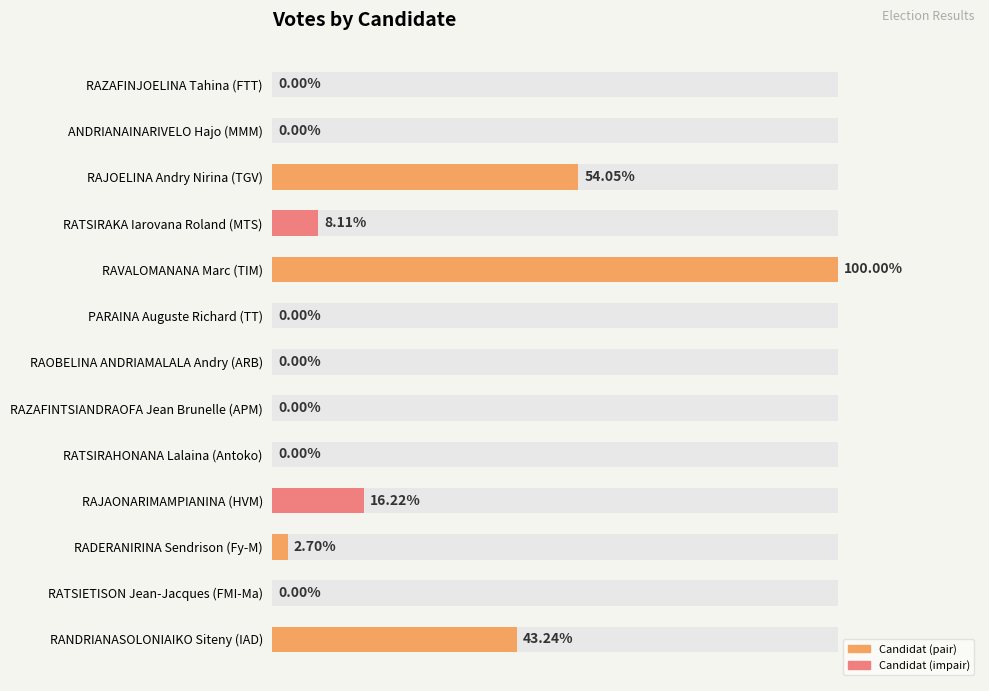

Reading right to left, transcribe all the data shown in this chart.

16	0	1	6	0	0	0	0	37	3	20	0	0